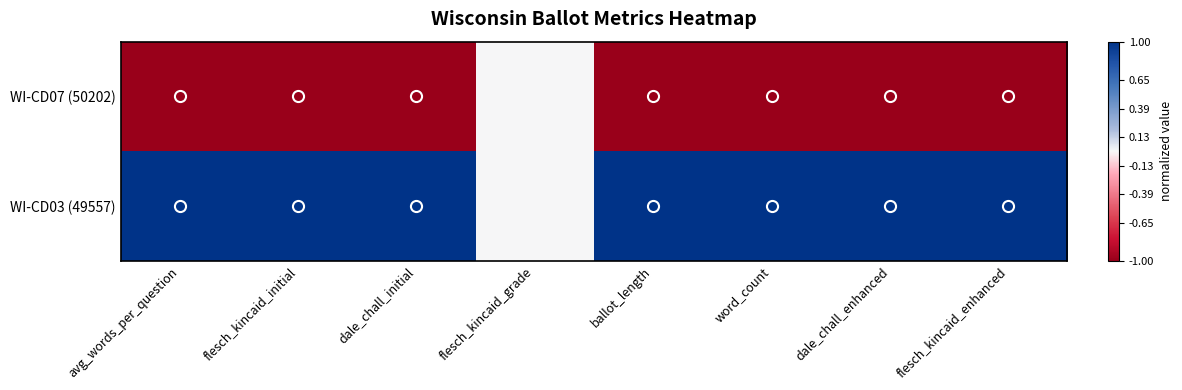

List the series in order of their peak value, lowest first.

WI-CD07 (50202), WI-CD03 (49557)